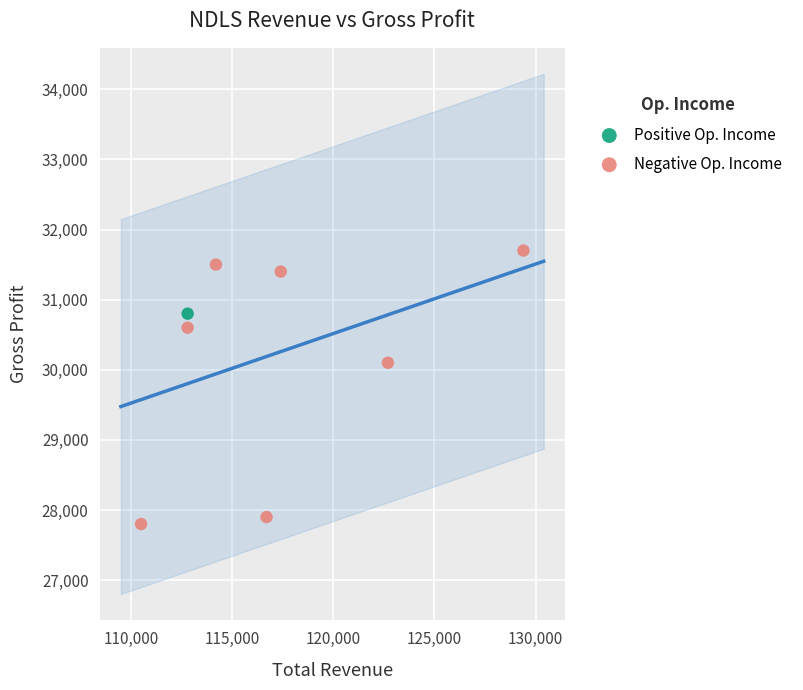

What are all the series names shown in the legend?

Positive Op. Income, Negative Op. Income